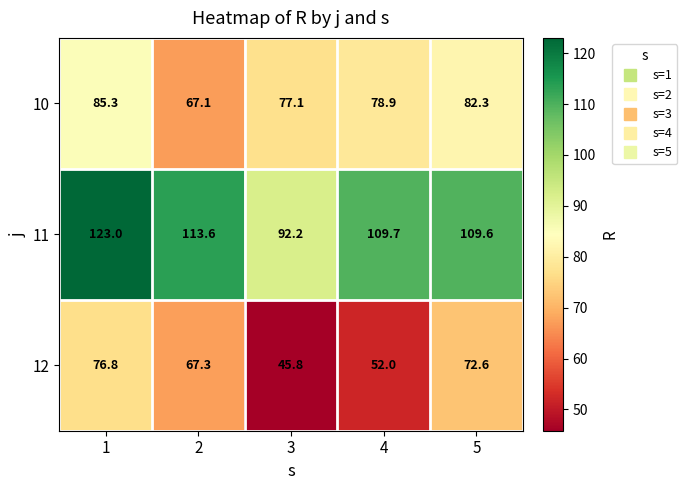

Count the number of data series in this chart.

3